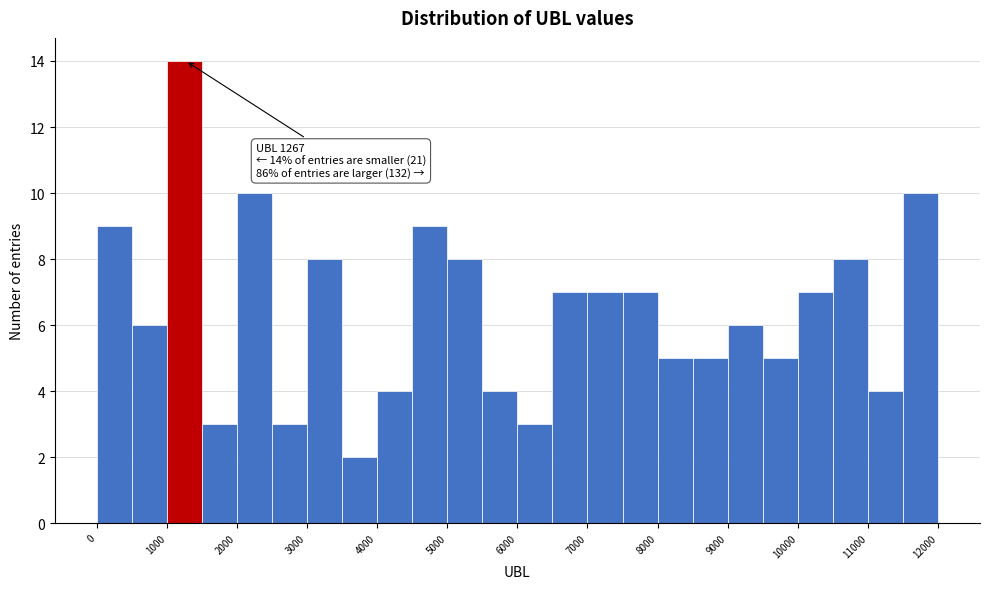

Over which range of the x-axis is the bar tallest?

1000 to 1500